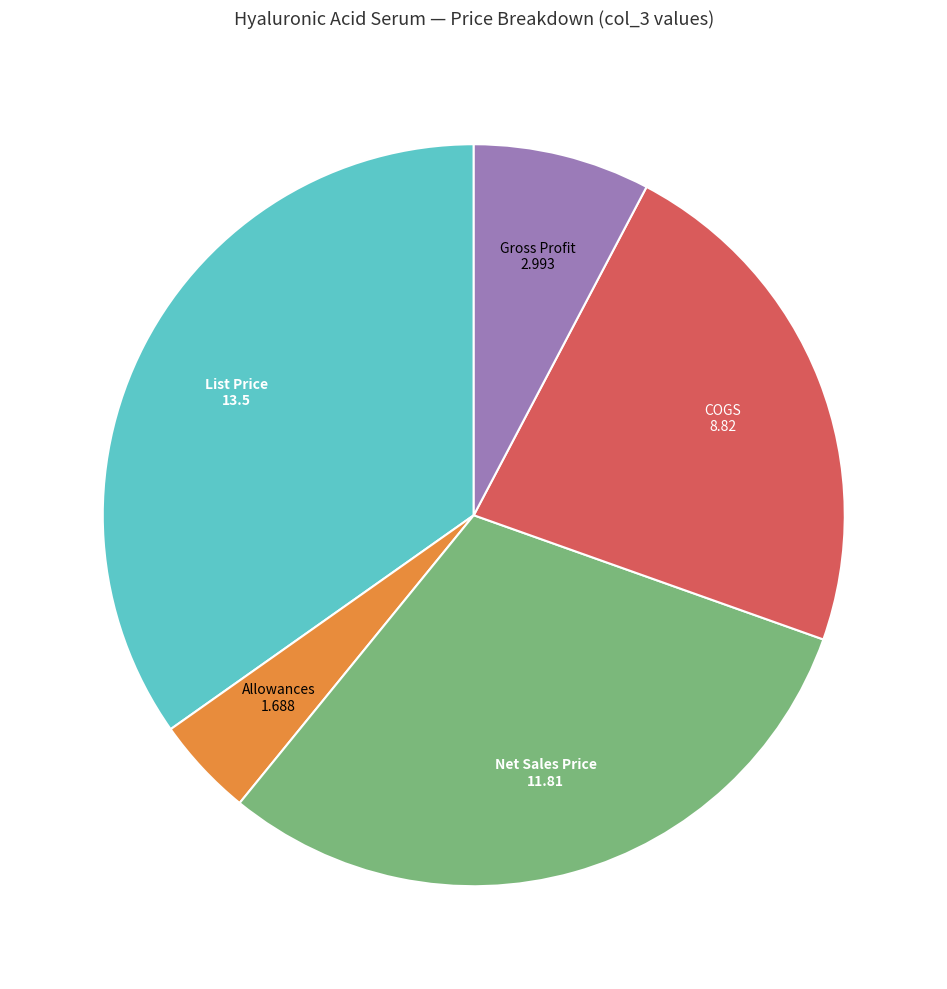

Does List Price represent more than half of the total?

No